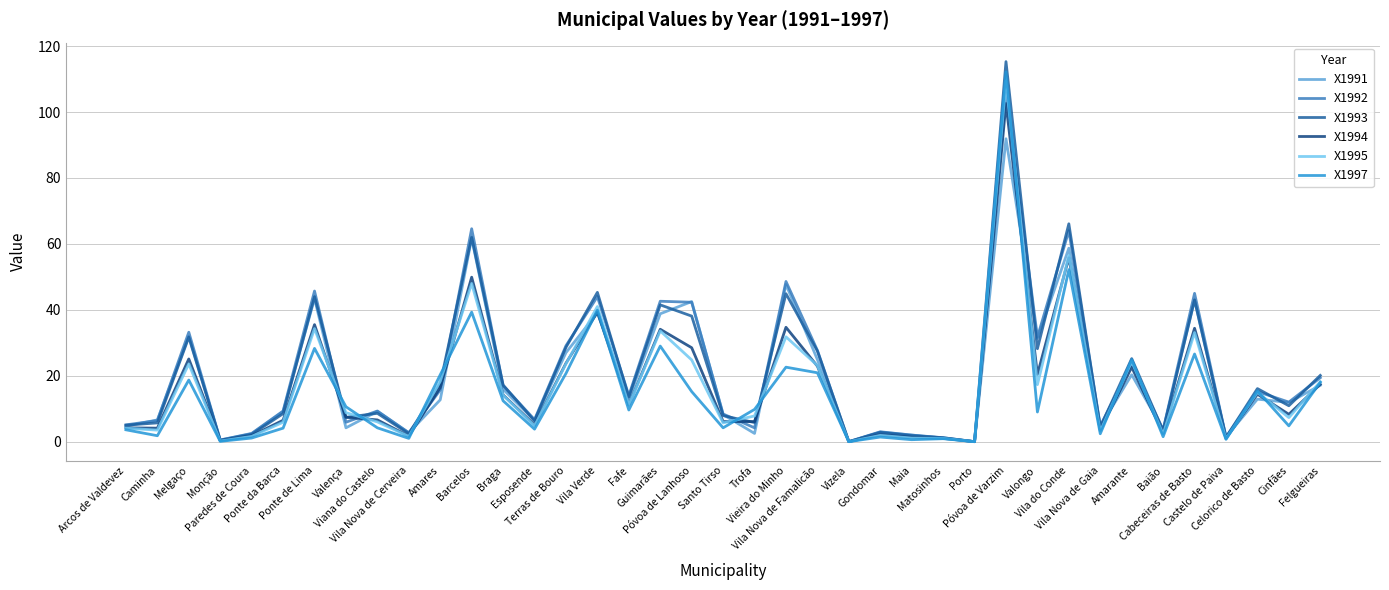

What is the maximum value shown in the chart?

115.3